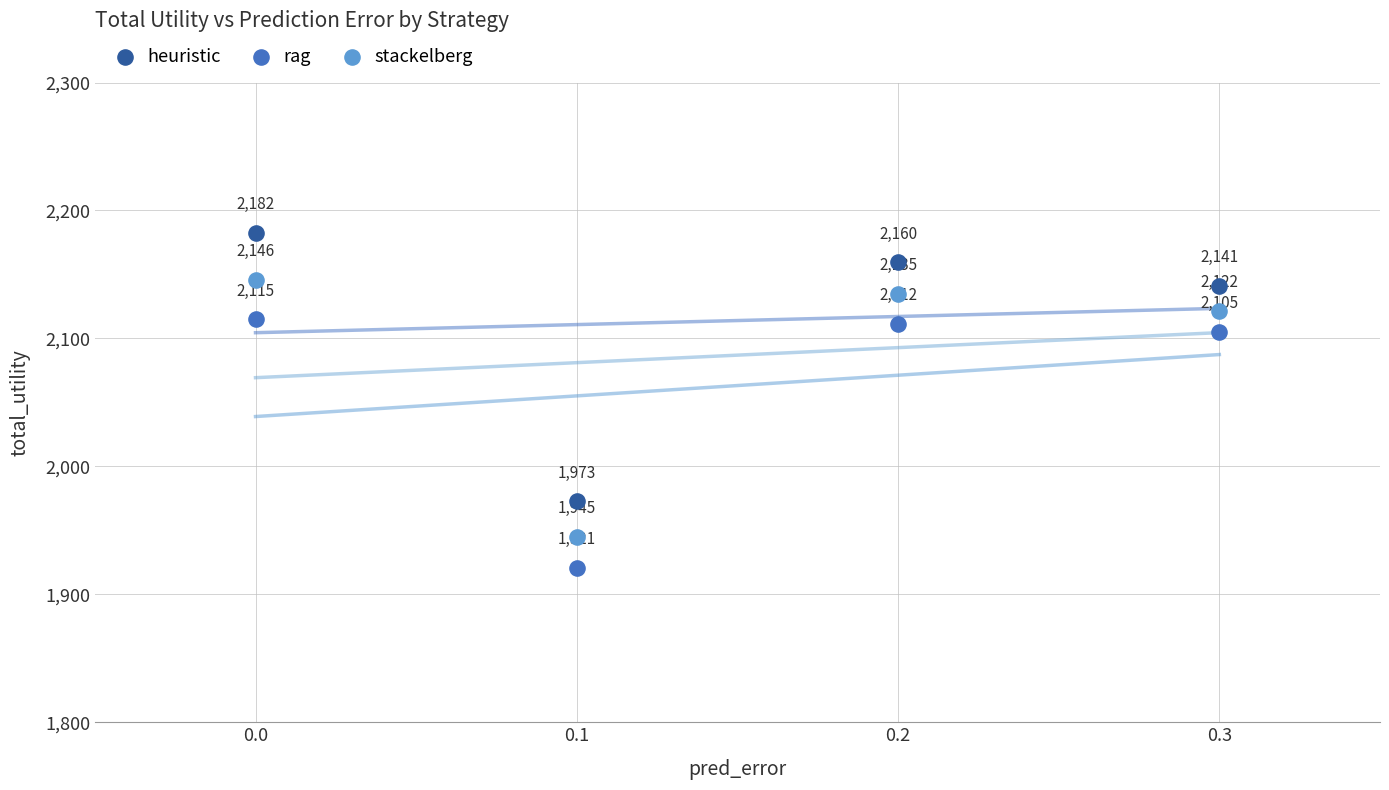

What are all the series names shown in the legend?

heuristic, rag, stackelberg